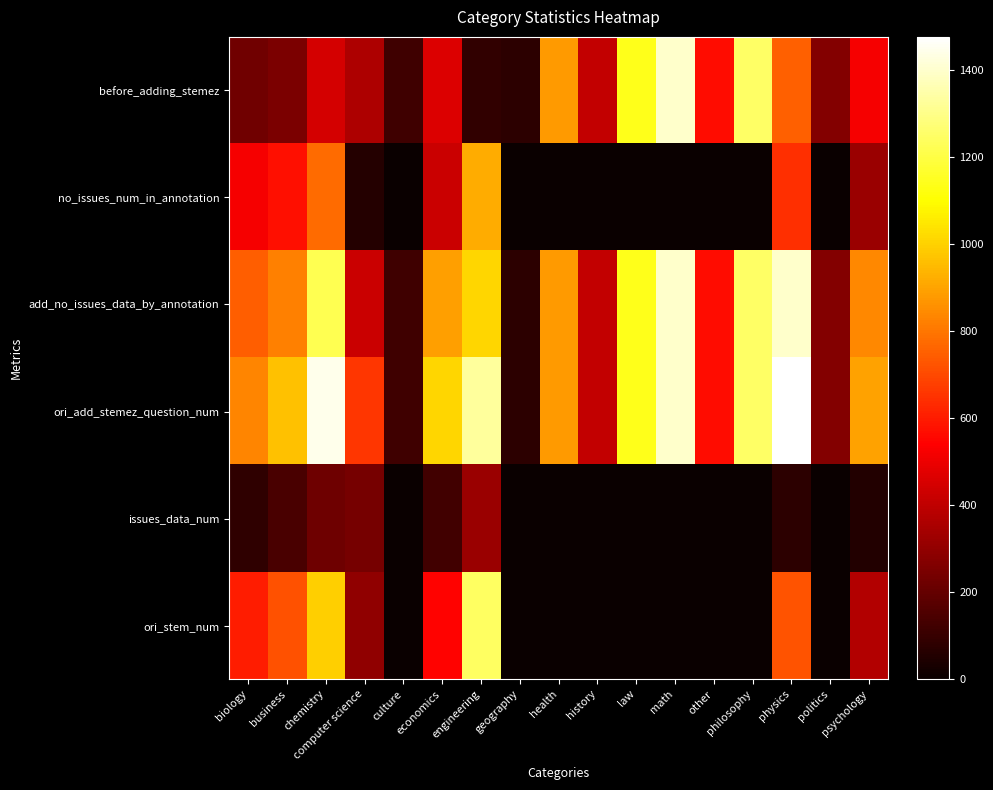

What is the greatest value displayed?

1476